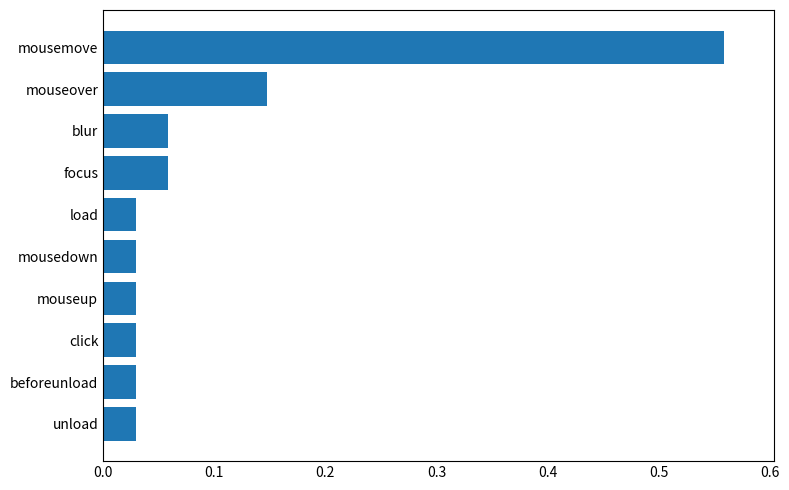

What is the sum of all values?

1.0